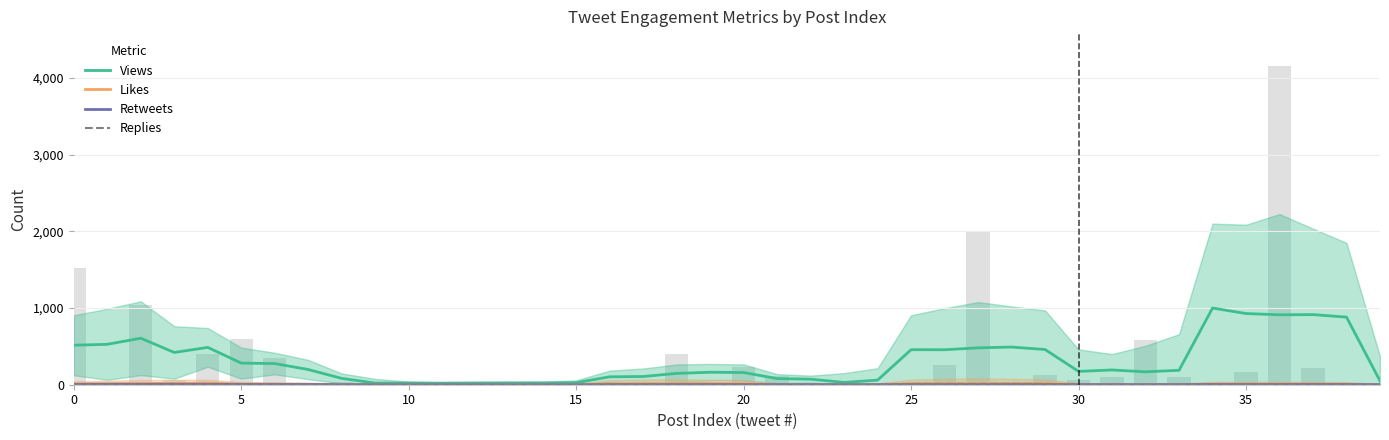

What are all the series names shown in the legend?

Views, Likes, Retweets, Replies